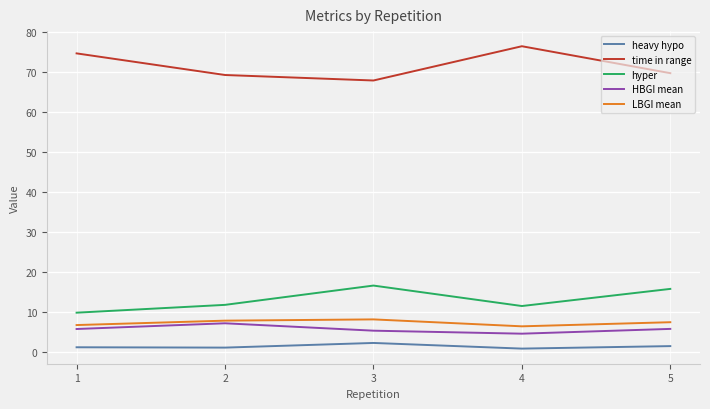

What is the lowest value of the hyper series?

9.7